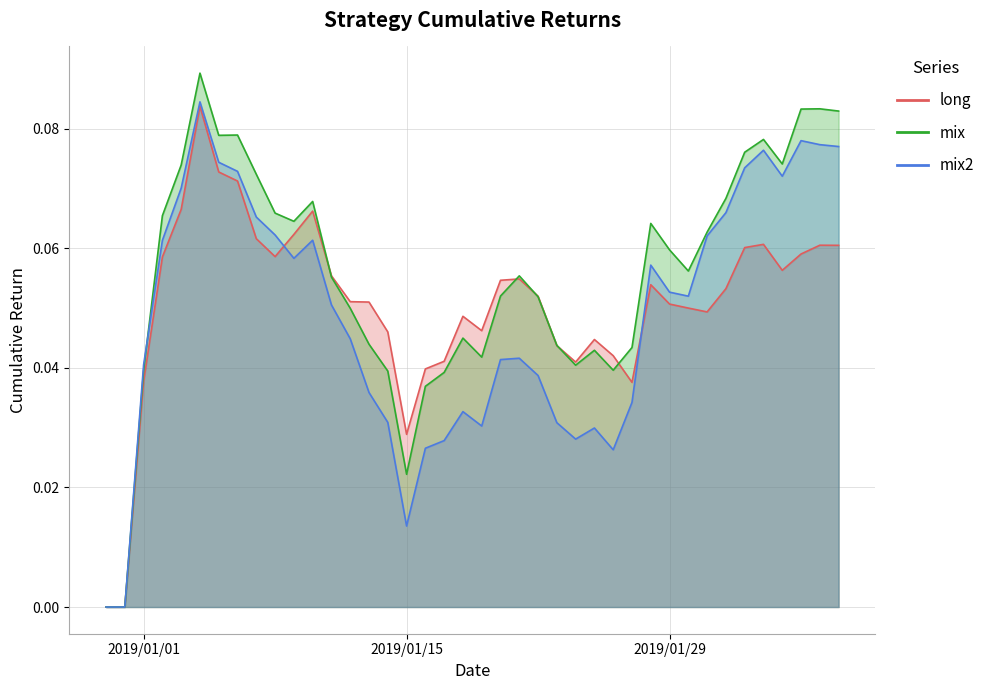

Is the value of long at 2018-12-30 greater than the value of mix2 at 2019-02-07?

No